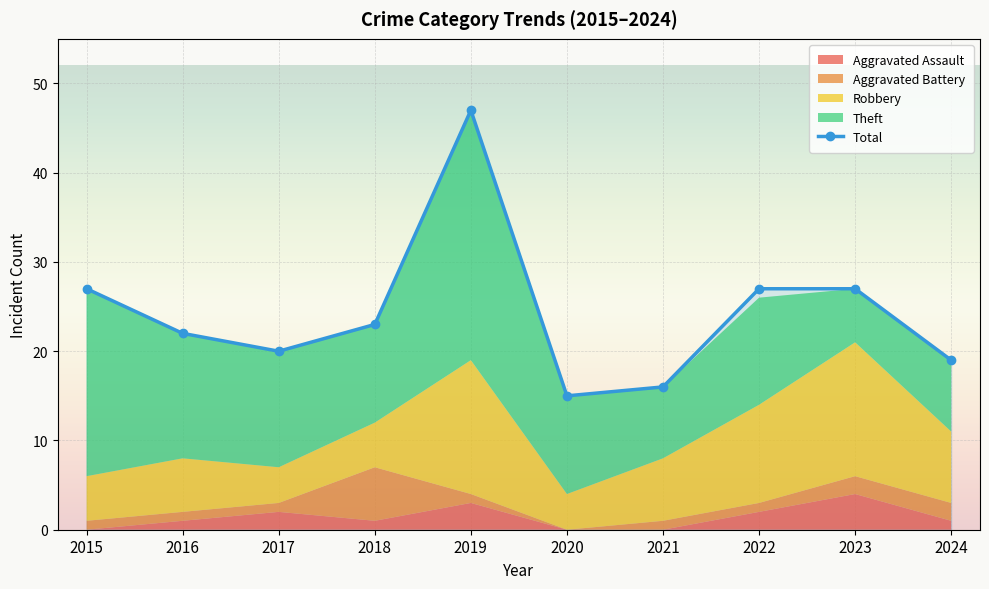

At which label does Aggravated Assault reach its minimum?

2015